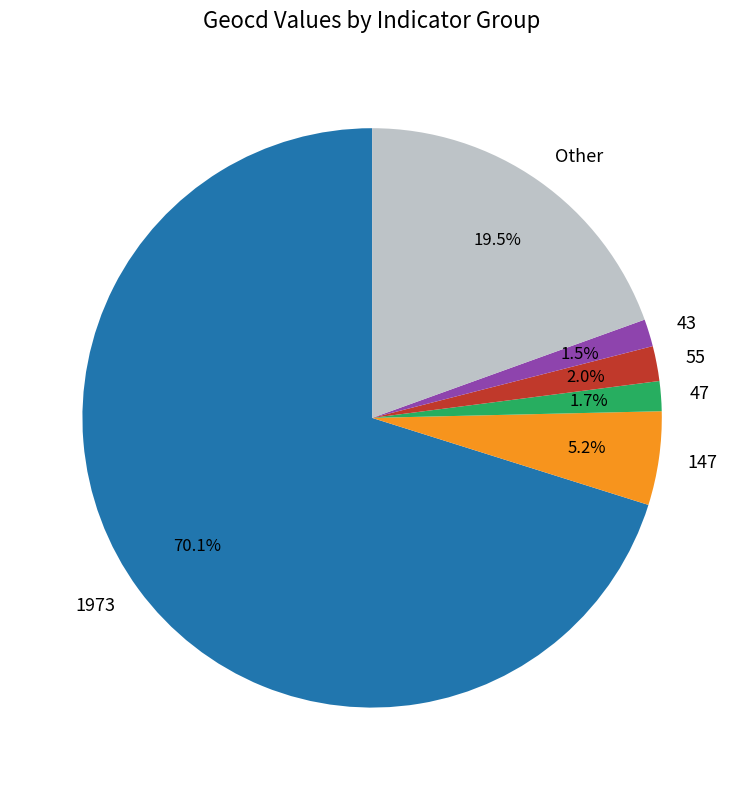

Is there any slice that represents more than half of the pie?

Yes